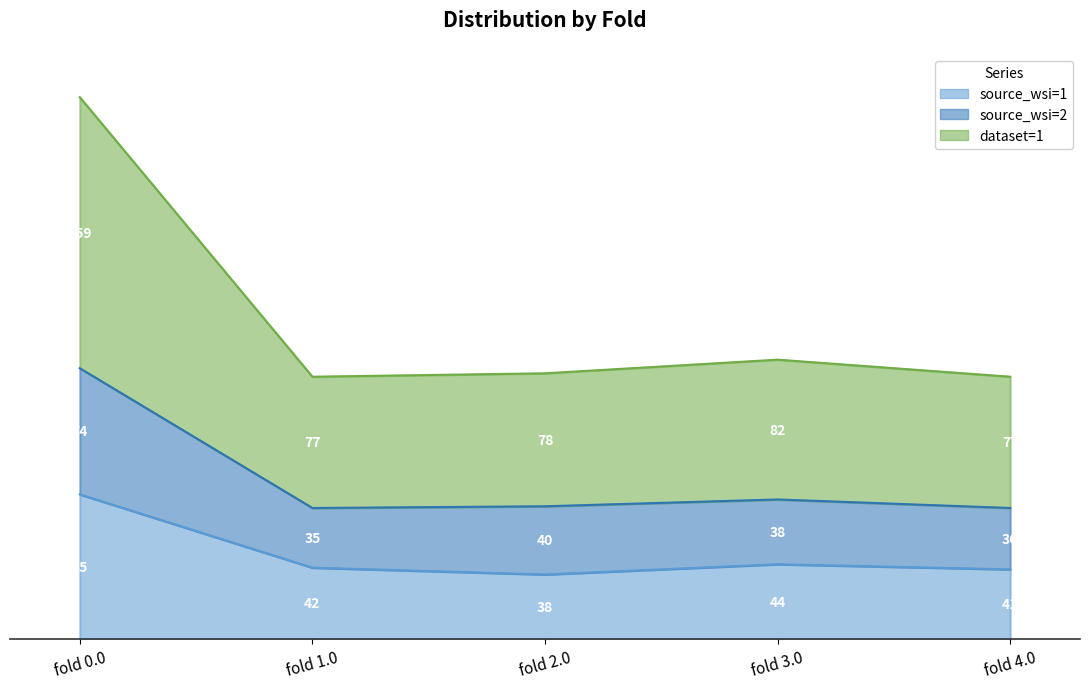

True or false: source_wsi=2 and dataset=1 intersect in this chart.

False